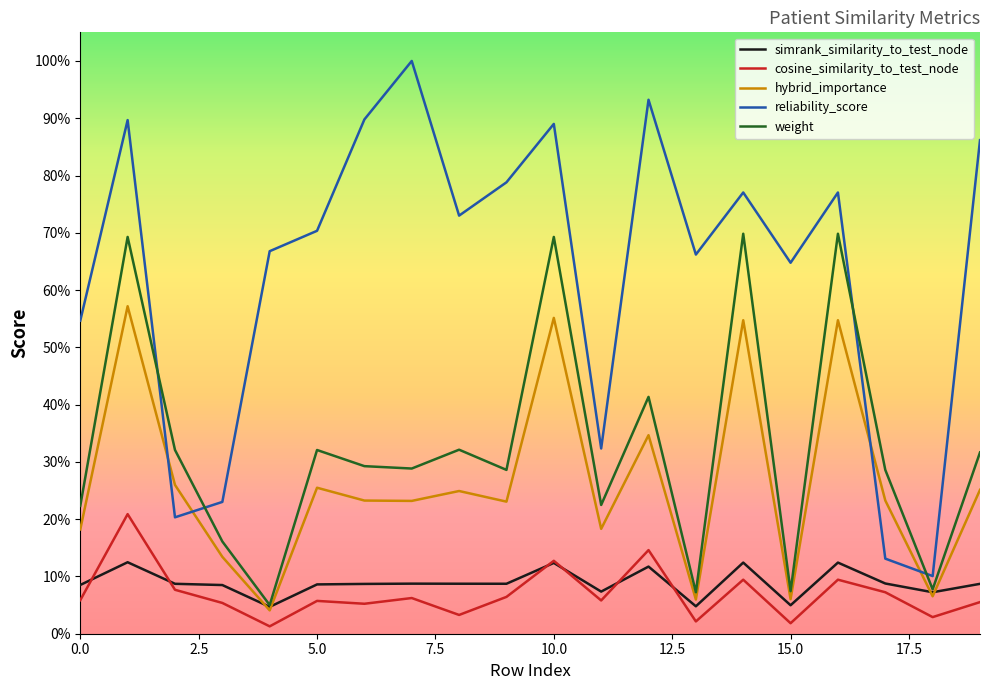

What are all the series names shown in the legend?

simrank_similarity_to_test_node, cosine_similarity_to_test_node, hybrid_importance, reliability_score, weight